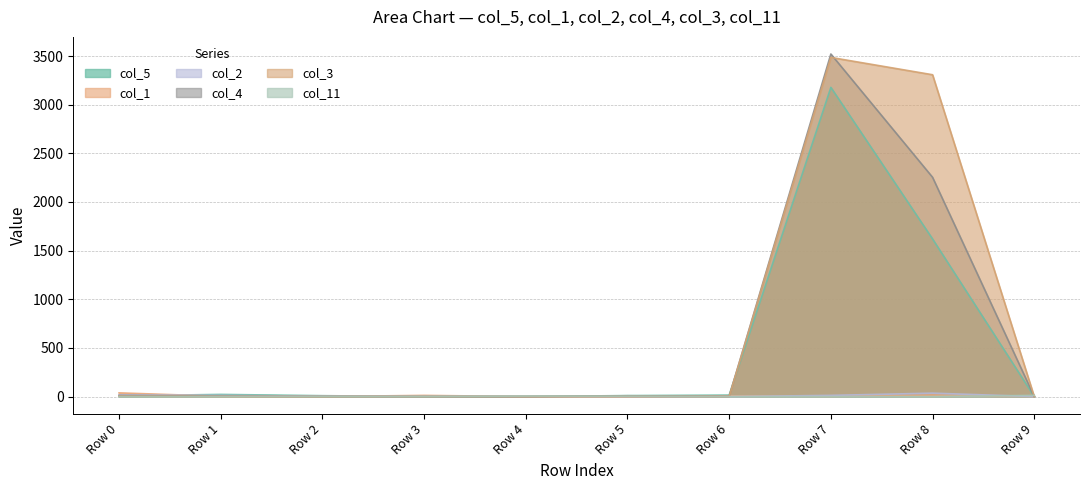

At how many categories does at least one series exceed 2268?

2